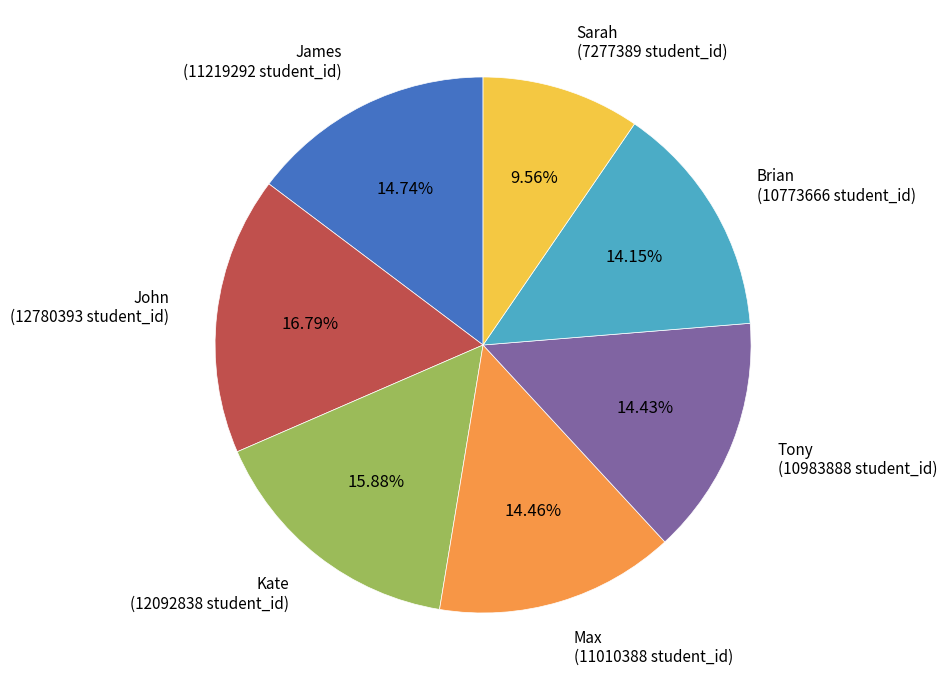

What is the ratio of the value at John (12780393 student_id) to the value at Kate (12092838 student_id)?

1.1